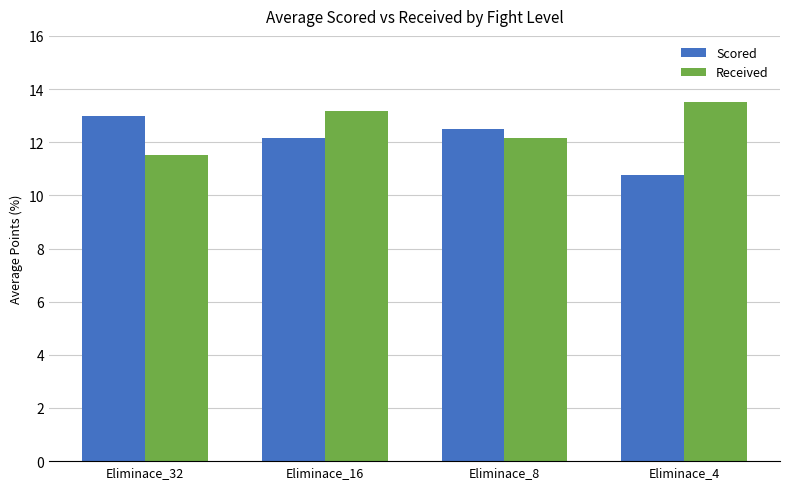

Where does the Received series first go above 13?

Eliminace_16